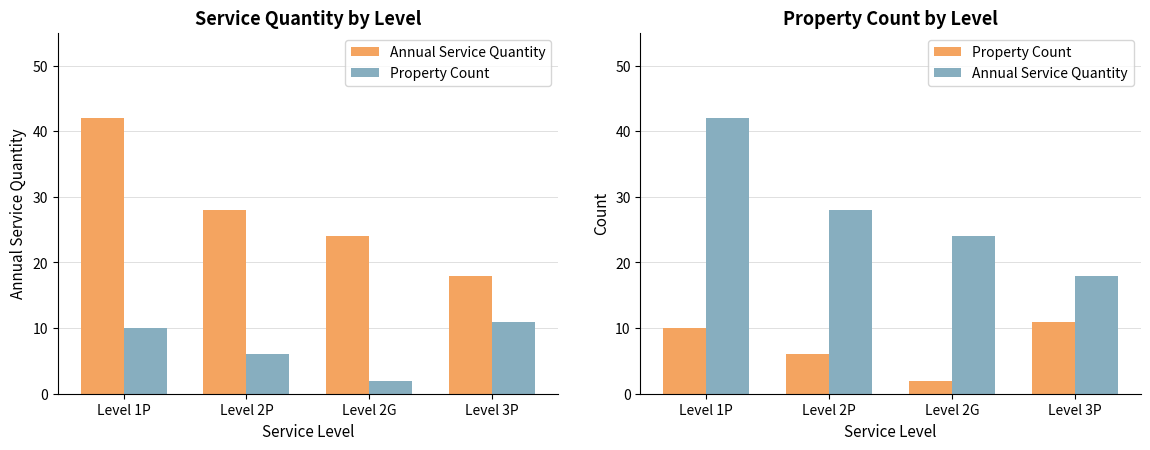

At which label does Annual Service Quantity reach its minimum?

Level 3P